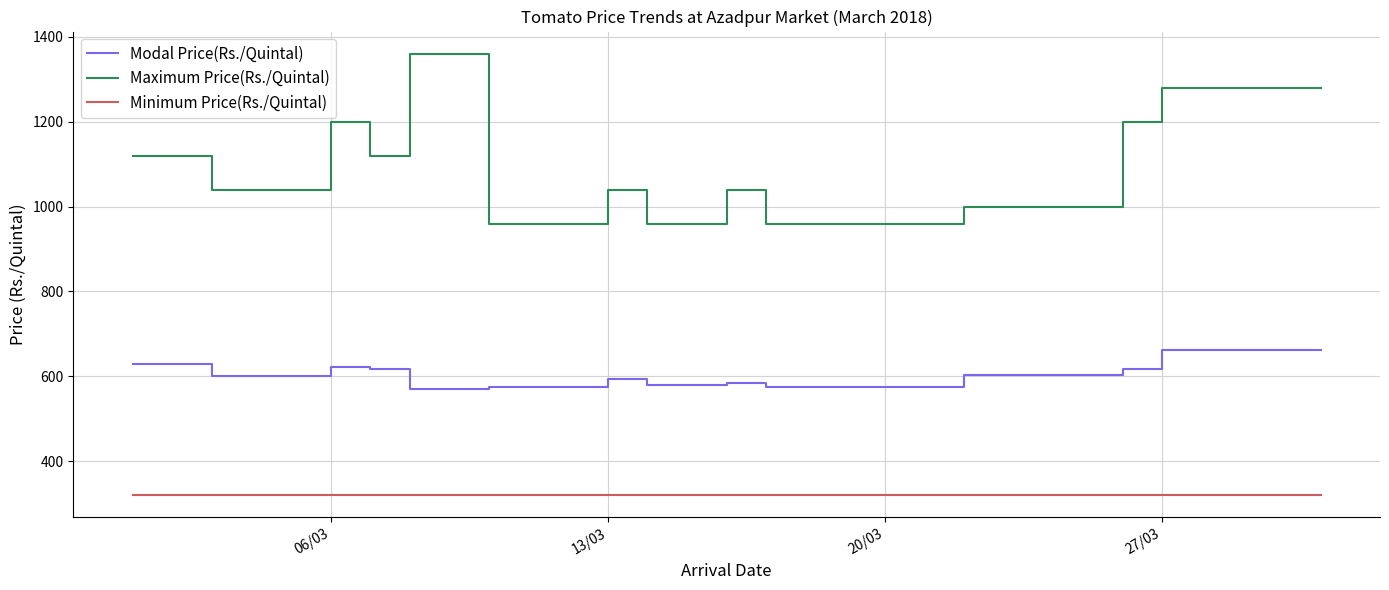

Which series has the largest total across all categories?

Maximum Price(Rs./Quintal)